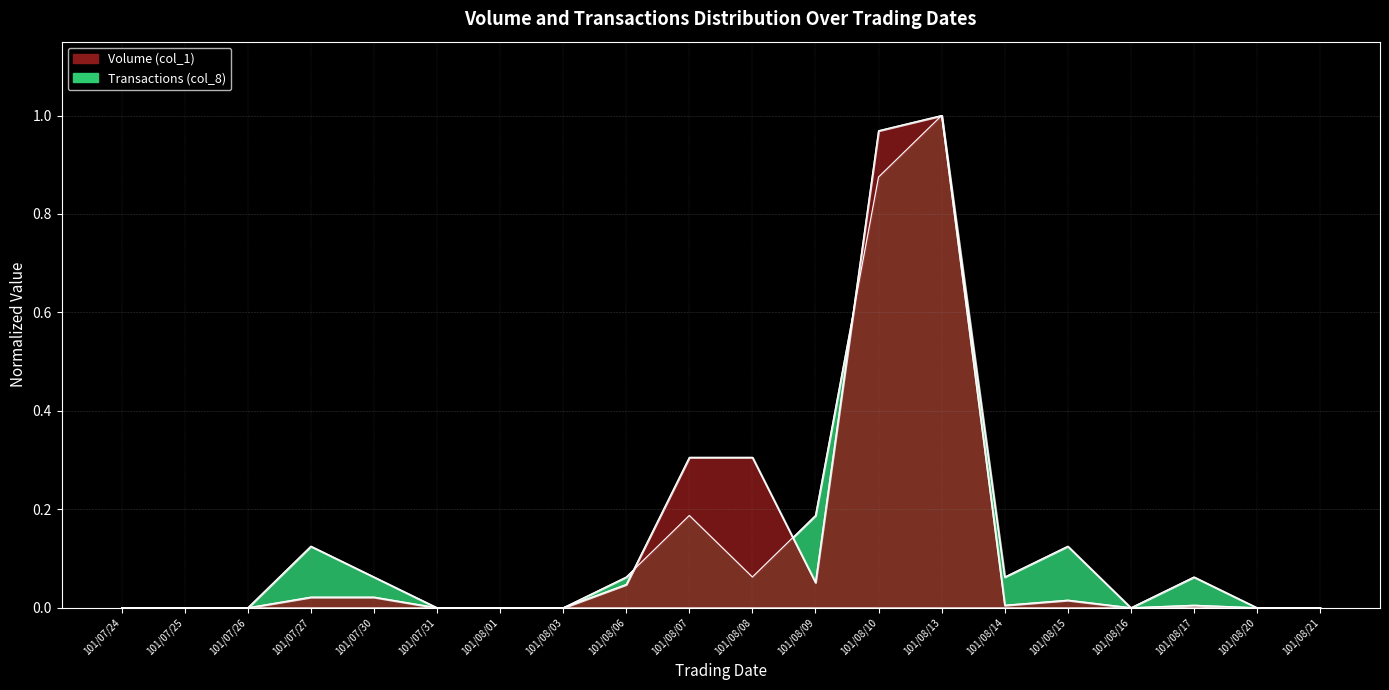

Which series has the widest spread of values?

Volume (col_1)